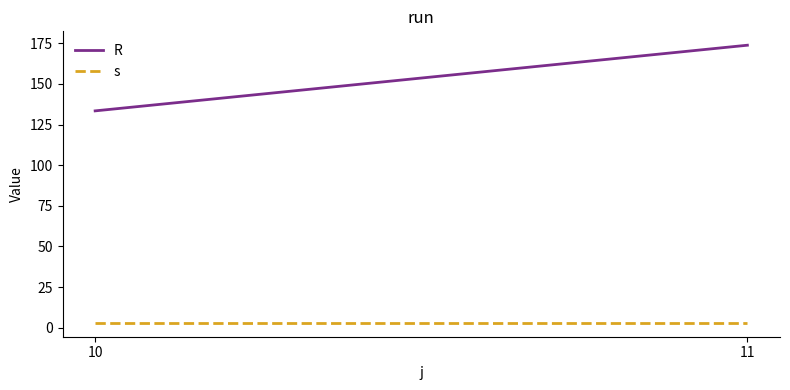

List the labels in order of R value, largest first.

11, 10